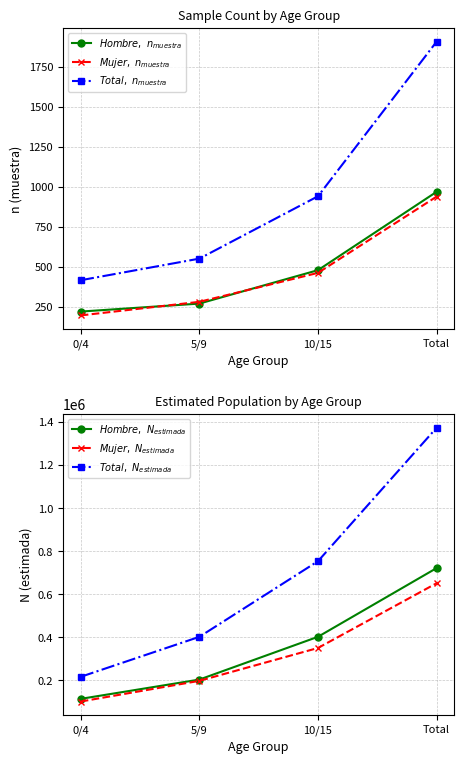

True or false: $Hombre,\ N_{estimada}$ and $Total,\ n_{muestra}$ cross at least once.

False